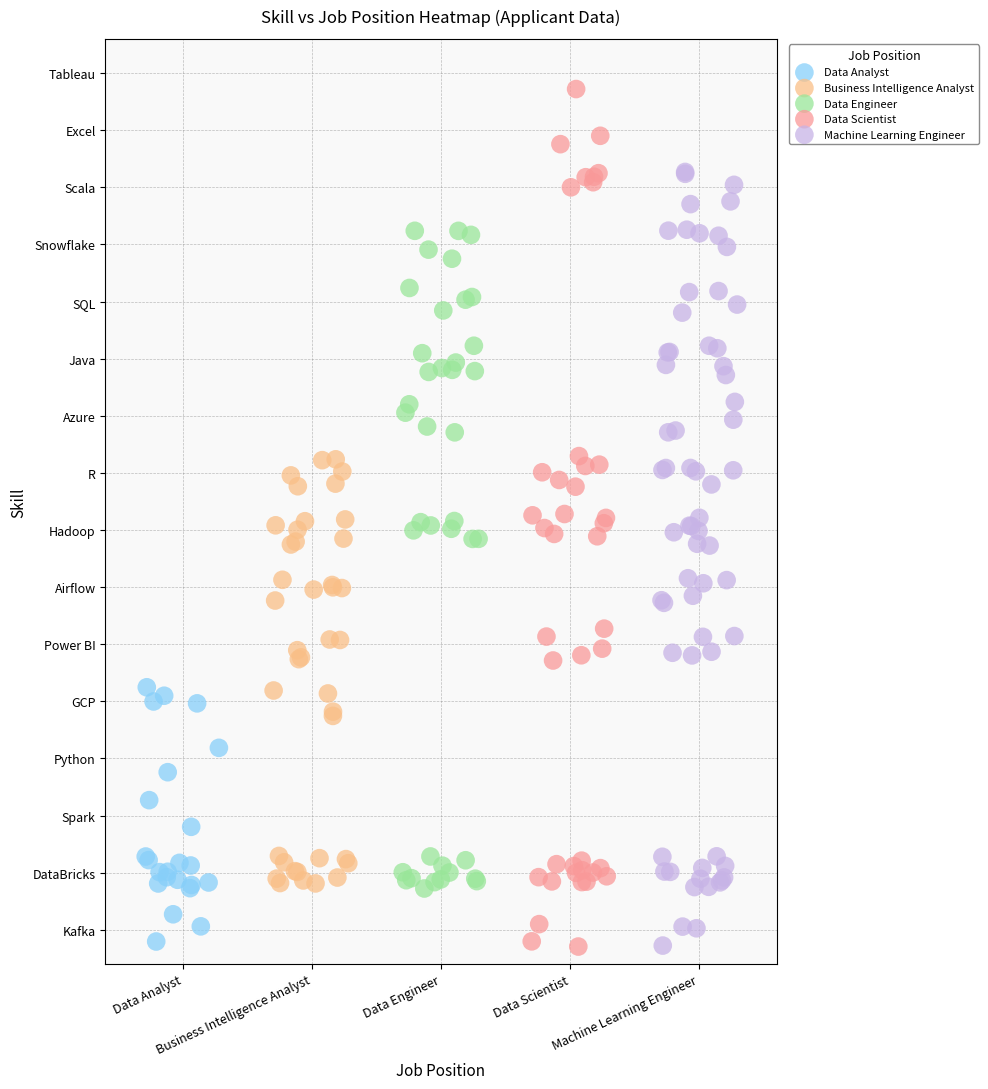

What are all the series names shown in the legend?

Data Analyst, Business Intelligence Analyst, Data Engineer, Data Scientist, Machine Learning Engineer